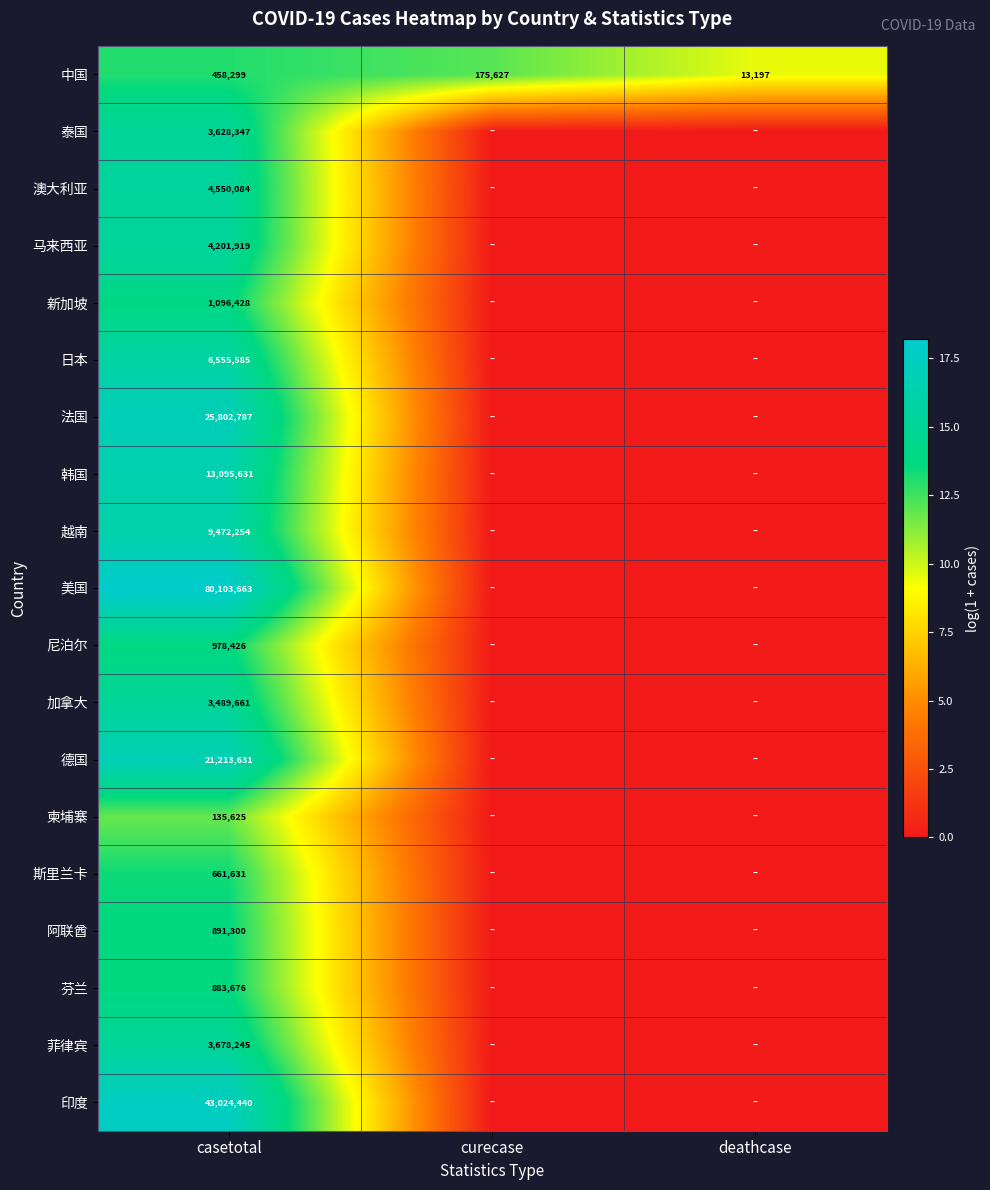

Rank the series at casetotal from lowest to highest value.

柬埔寨, 中国, 斯里兰卡, 芬兰, 阿联酋, 尼泊尔, 新加坡, 加拿大, 泰国, 菲律宾, 马来西亚, 澳大利亚, 日本, 越南, 韩国, 德国, 法国, 印度, 美国